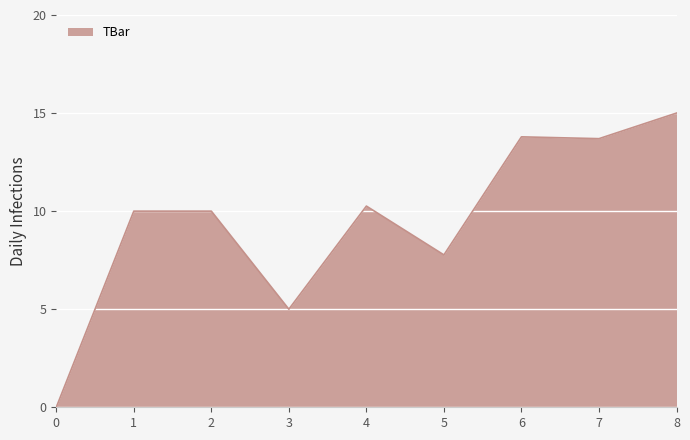

What value does the data have at 7?

13.7